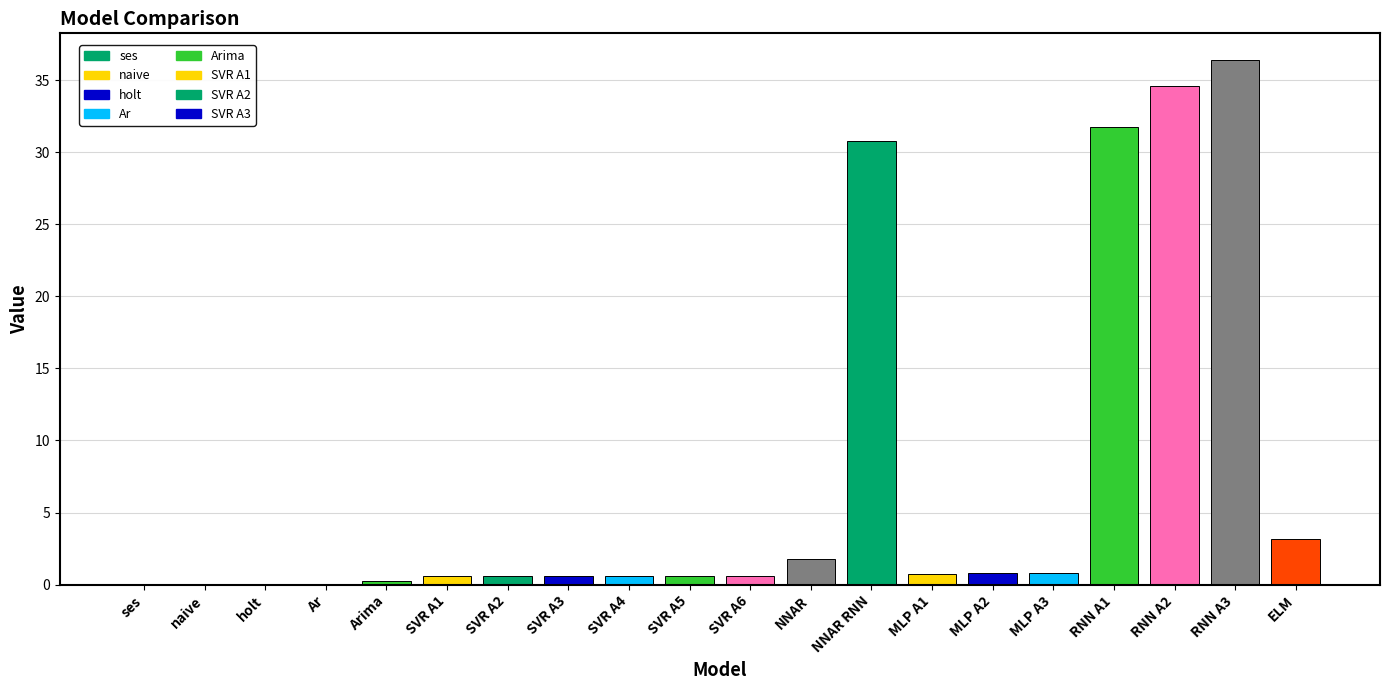

Where is the data nearest to the value 18?

NNAR RNN